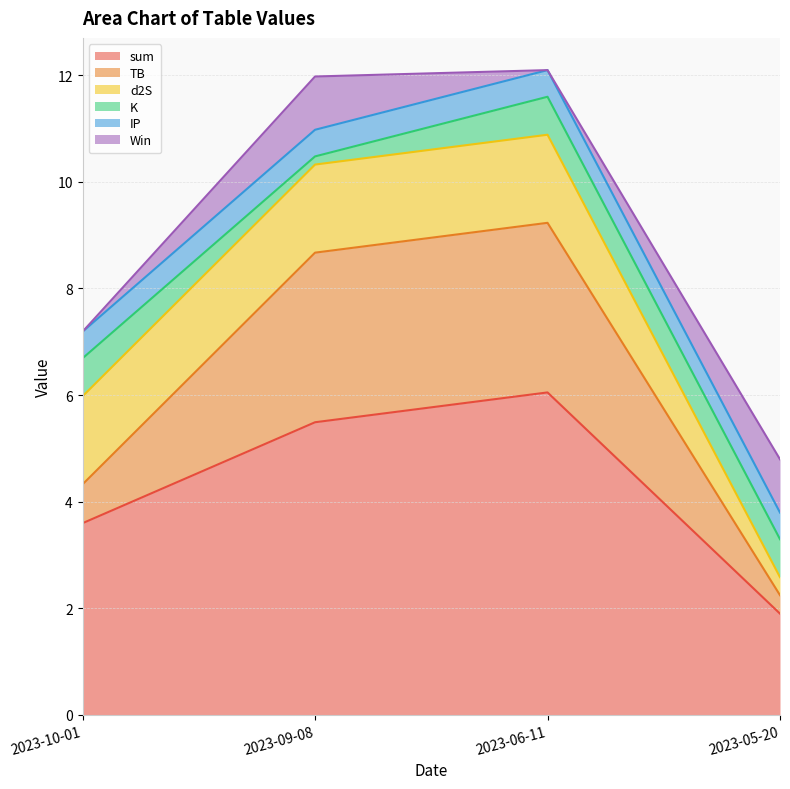

Reading left to right, extract all data points from this chart.

sum: 2023-05-20=1.9	2023-06-11=6.0	2023-09-08=5.5	2023-10-01=3.6
TB: 2023-05-20=0.3	2023-06-11=3.2	2023-09-08=3.2	2023-10-01=0.7
d2S: 2023-05-20=0.3	2023-06-11=1.7	2023-09-08=1.7	2023-10-01=1.7
K: 2023-05-20=0.7	2023-06-11=0.7	2023-09-08=0.2	2023-10-01=0.7
IP: 2023-05-20=0.5	2023-06-11=0.5	2023-09-08=0.5	2023-10-01=0.5
Win: 2023-05-20=1.0	2023-06-11=0.0	2023-09-08=1.0	2023-10-01=0.0